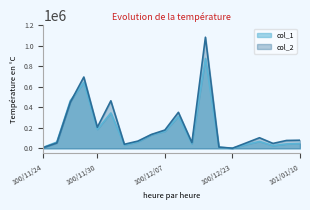

Is it true that col_2 equals 694720 at 100/11/29?

True